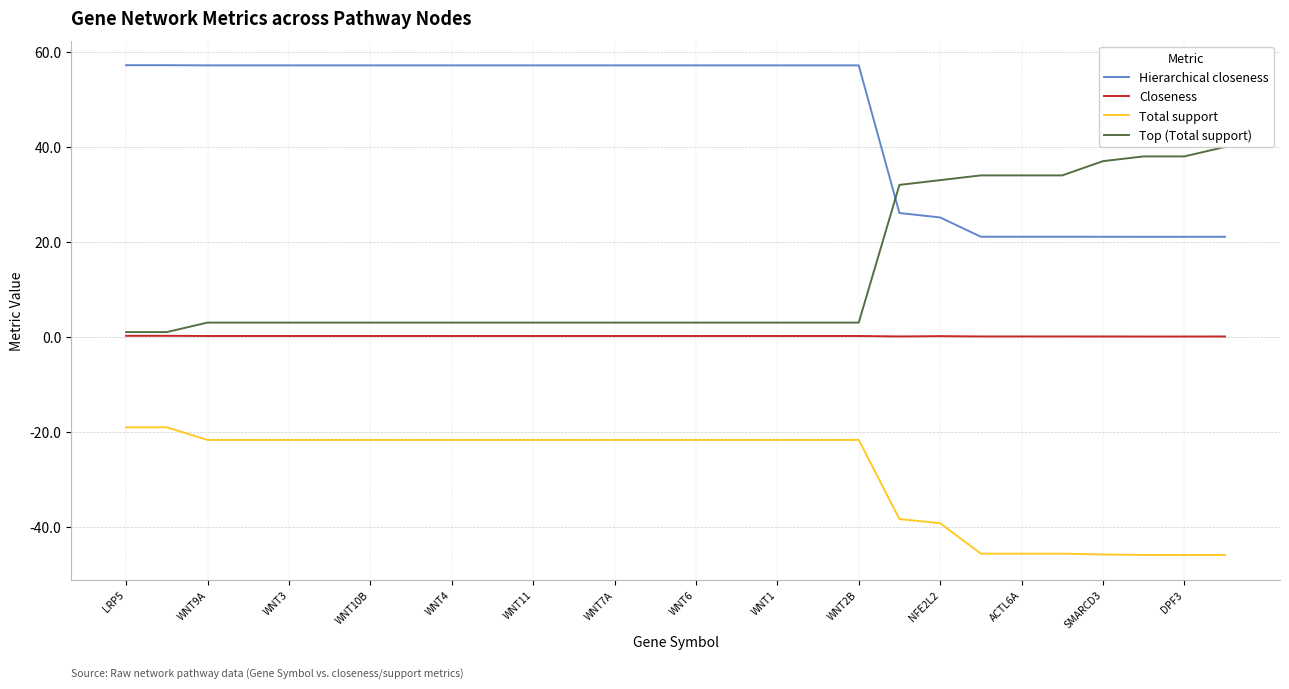

What is the spread (max minus min) of values at 23?

79.7